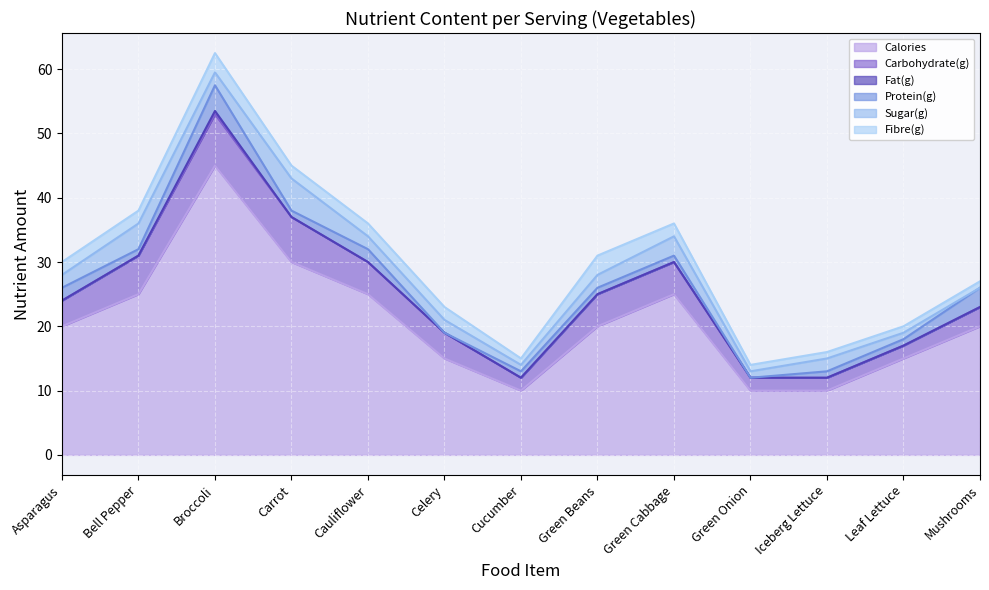

What position from the left is Iceberg Lettuce?

11